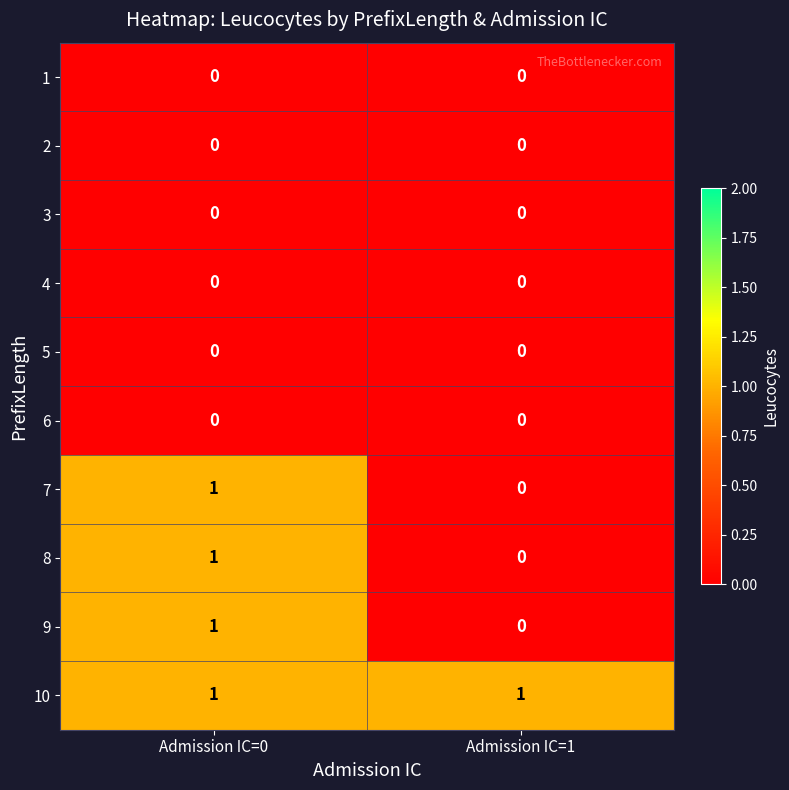

Where is 9 nearest to the value 0?

Admission IC=1